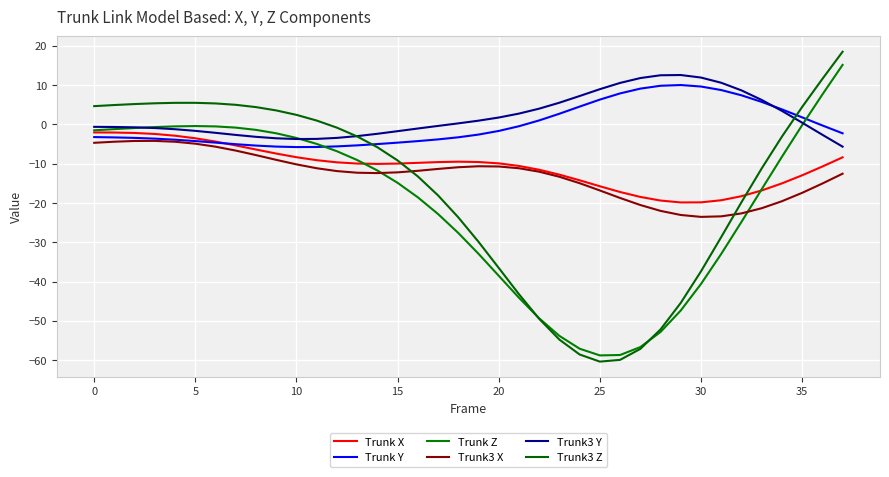

True or false: Trunk X has more than 1 points higher than both neighbors.

False